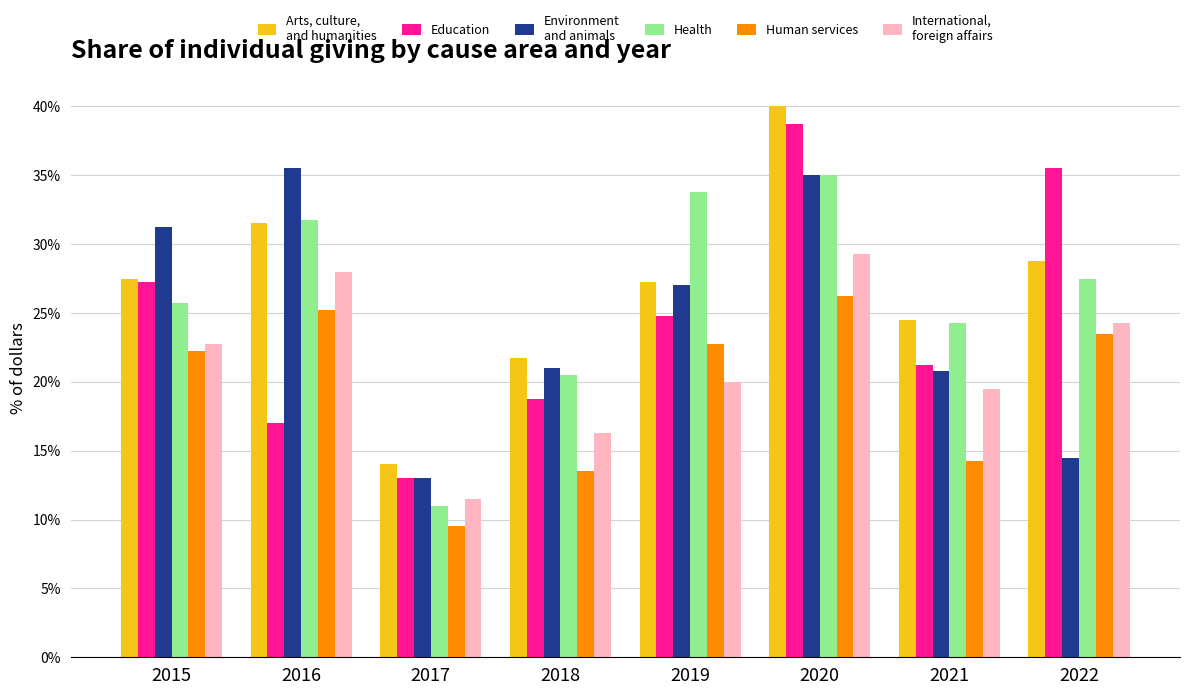

What is the greatest value displayed?

40.0